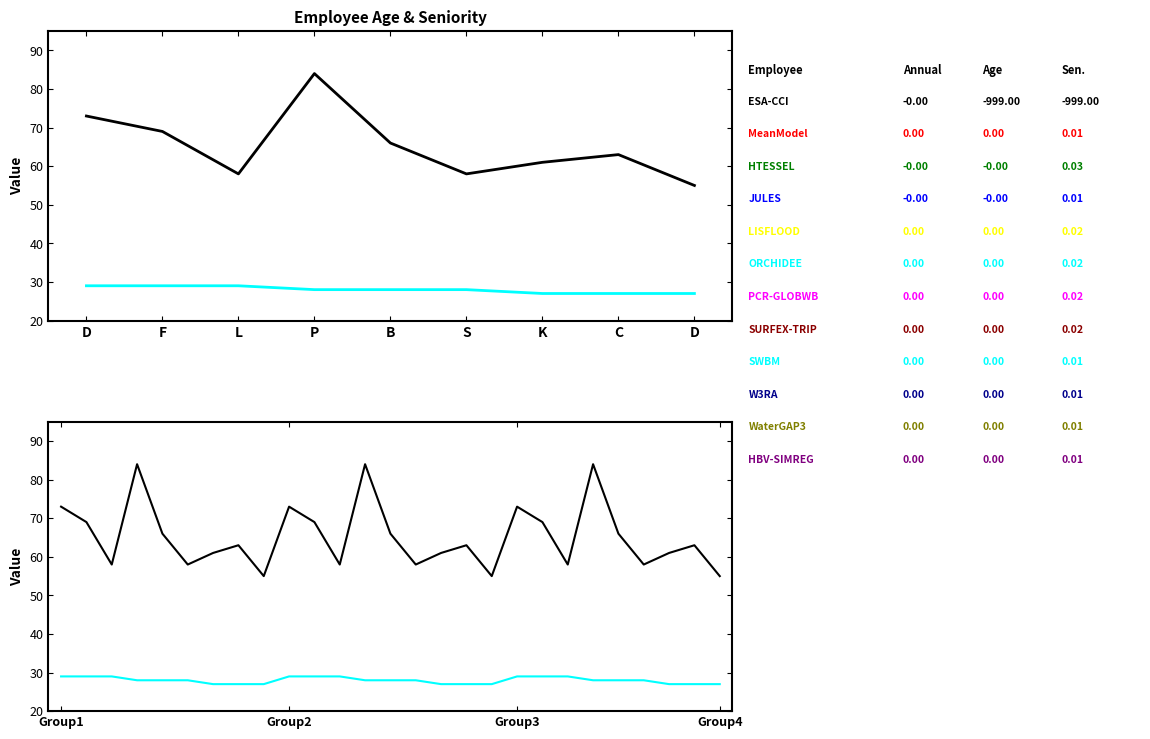

How many data points in Seniority(Month) are above 28?

9